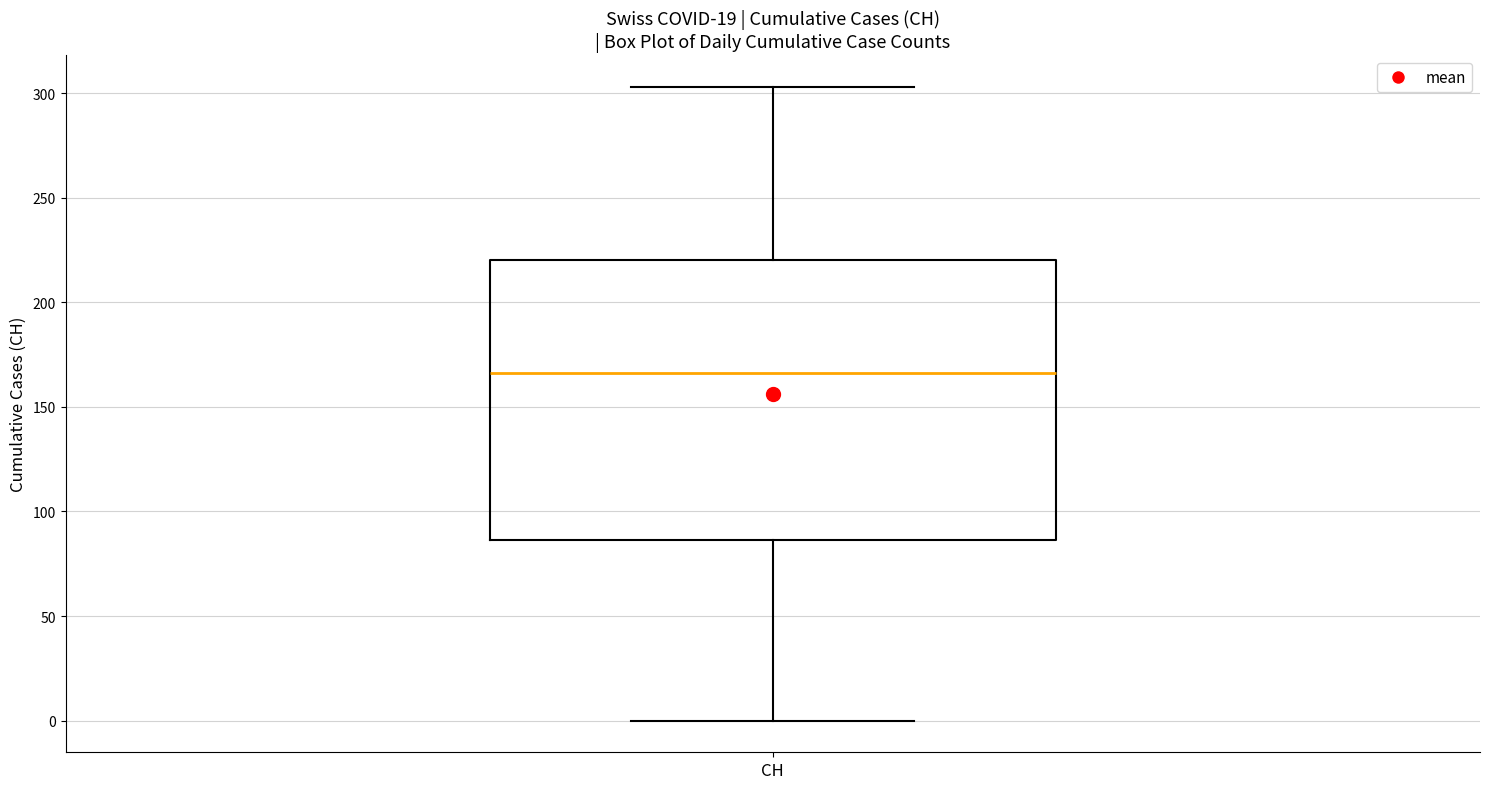

Read this box plot against the y-axis: the position of the median line, the range covered by the box, and the ends of both whiskers. The values are not printed on the chart, so give them approximately, as read against the axis.

median 165, box 85 to 220, whiskers 0 to 305